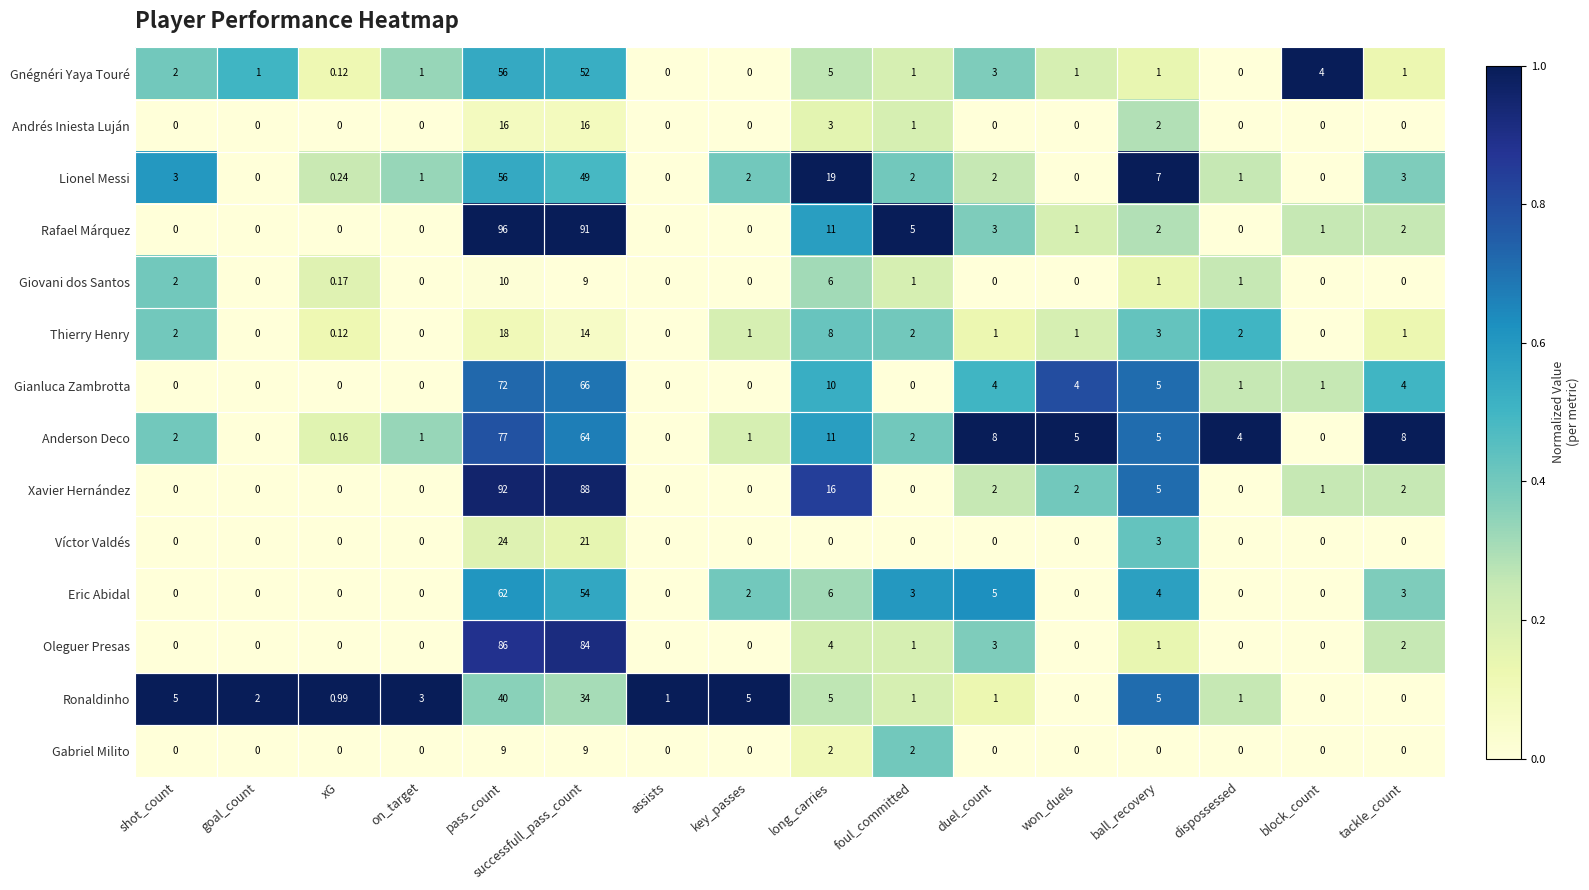

At which category is the sum across all series the highest?

pass_count